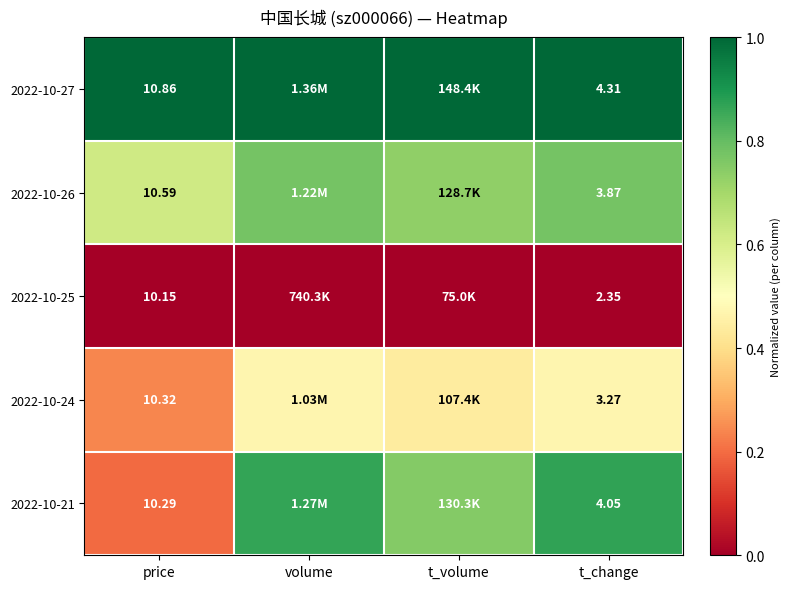

The 2022-10-21 series shows 0.9 at volume. True or false?

True